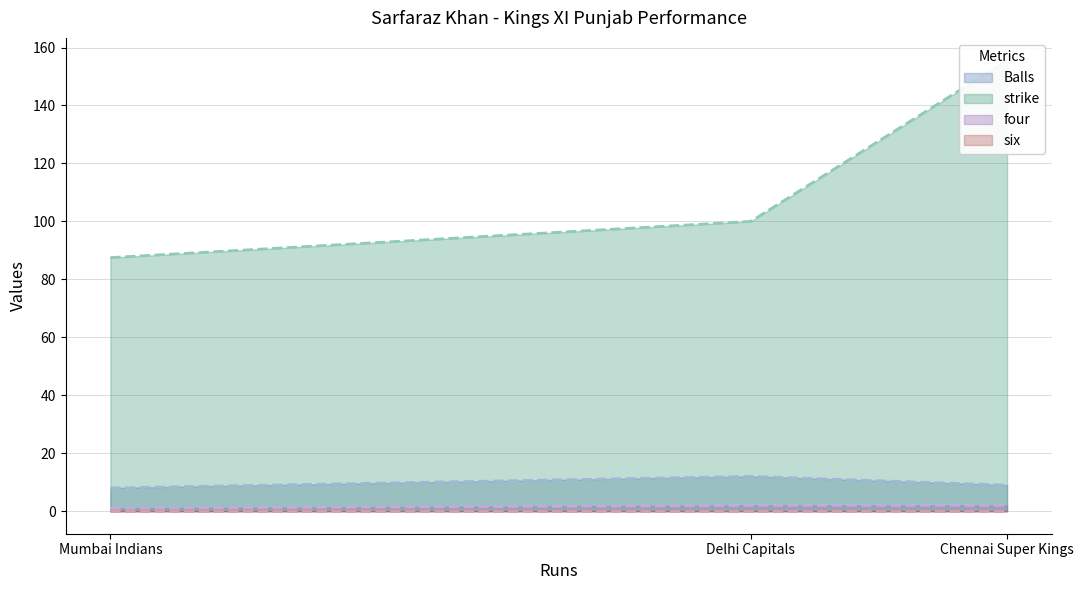

What is the spread (max minus min) of values at Delhi Capitals?

100.0